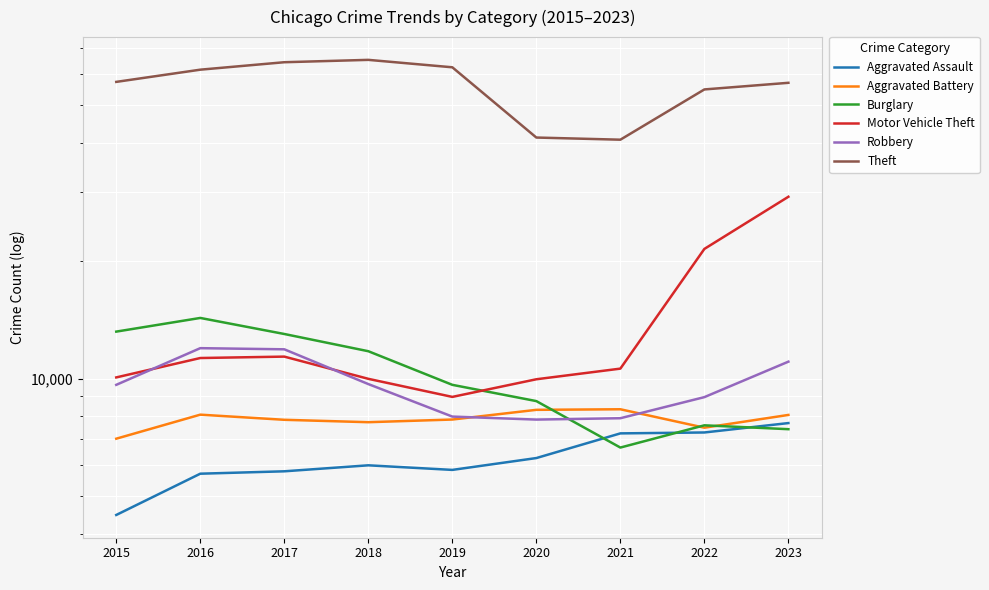

Between which two adjacent categories do Burglary and Robbery first intersect?

2020 and 2021